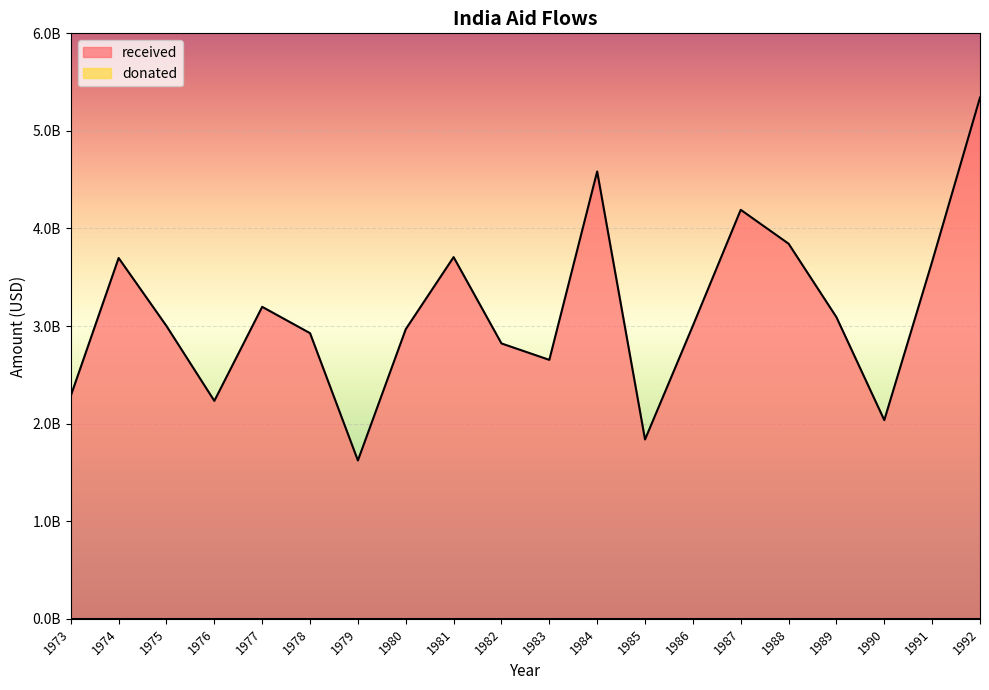

How many data points does each series have?

20